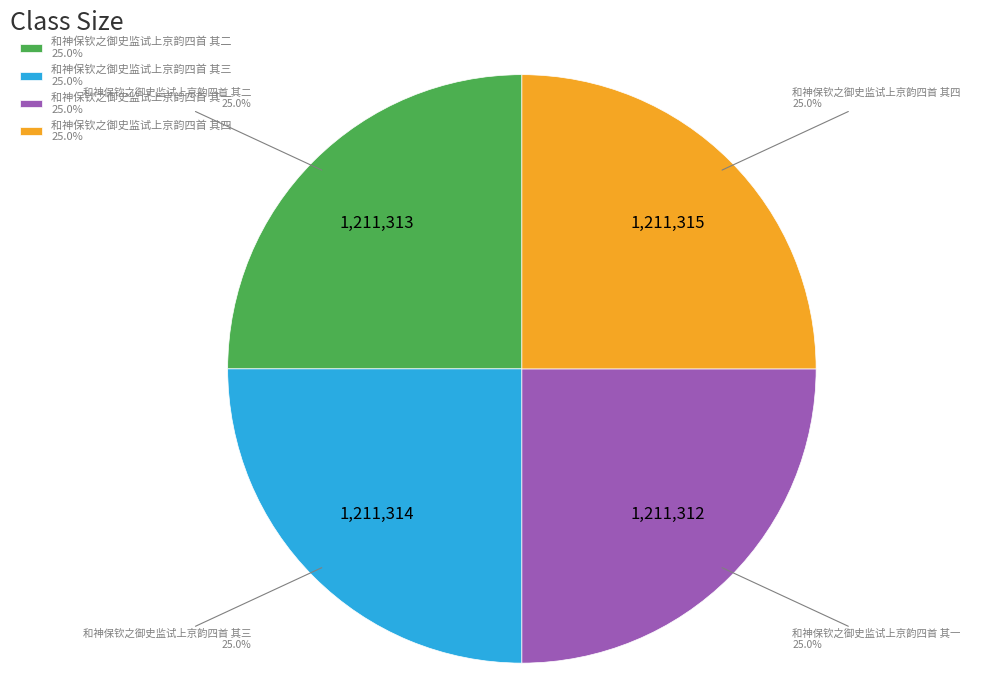

True or false: 和神保钦之御史监试上京韵四首 其三 accounts for 12% of the total.

False